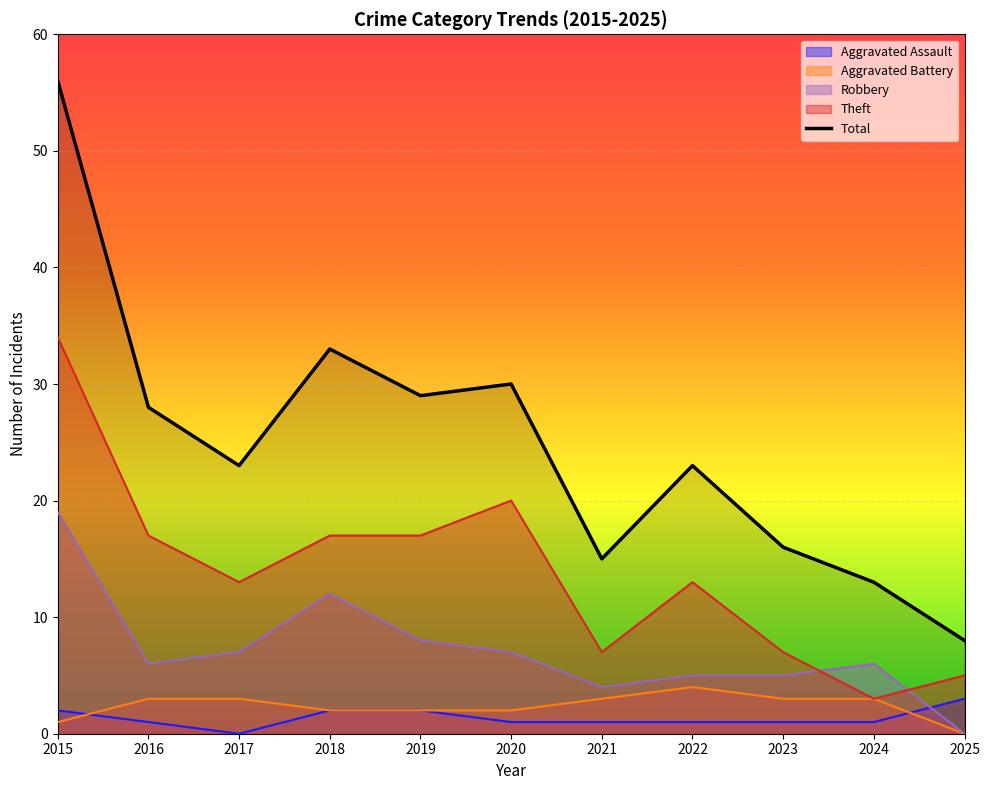

Which has a higher value, 2022 or 2021?

2022